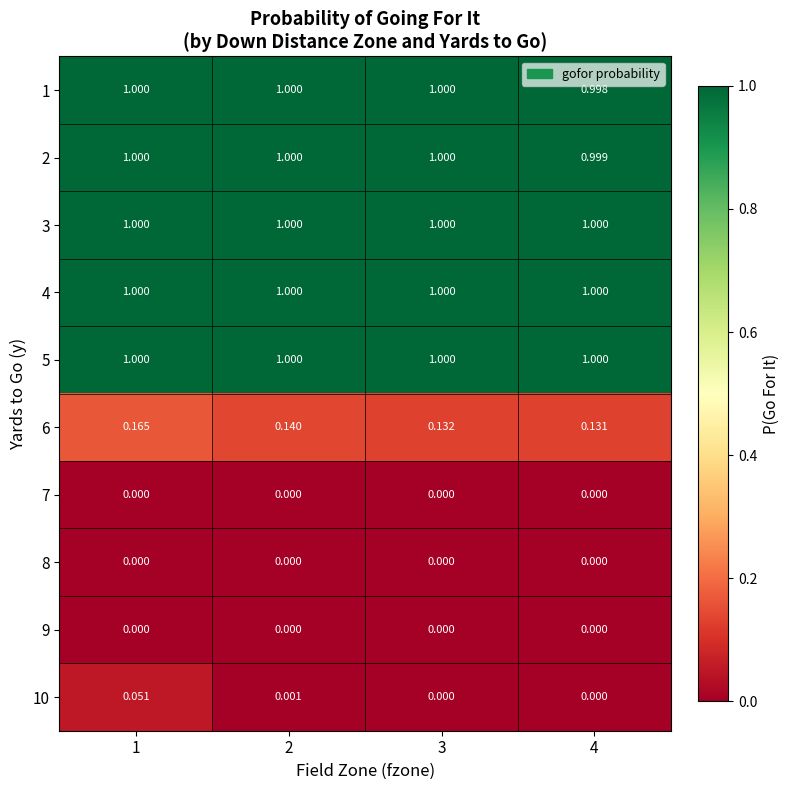

Is the value of 3 at 4 greater than the value of 8 at 1?

Yes